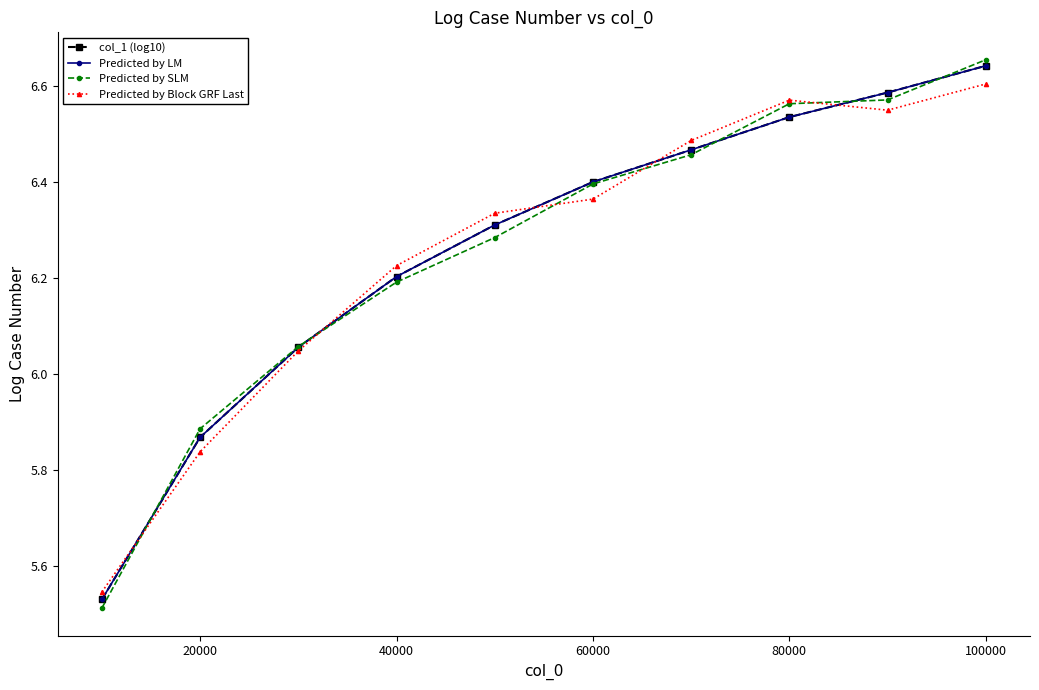

At which category is the sum across all series the highest?

9